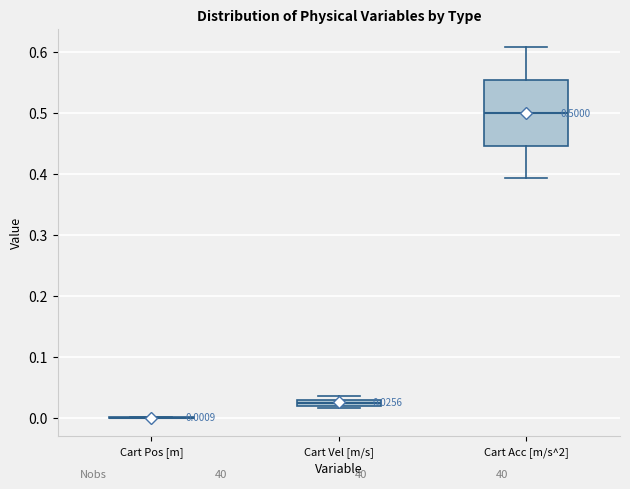

Comparing the boxes themselves (not the whiskers), which one is the tallest?

Cart Acc [m/s^2]